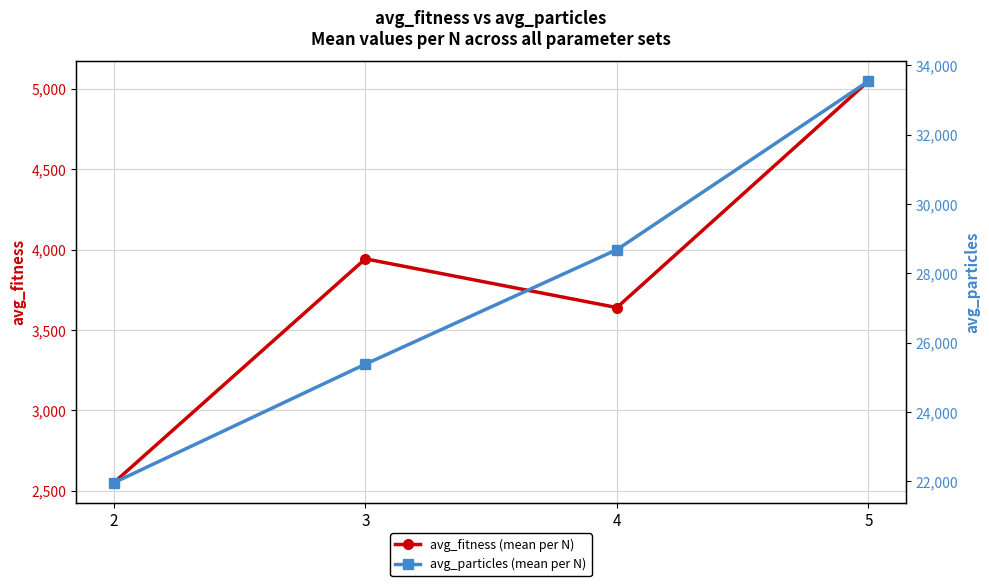

Between 4 and 5, which is larger?

5